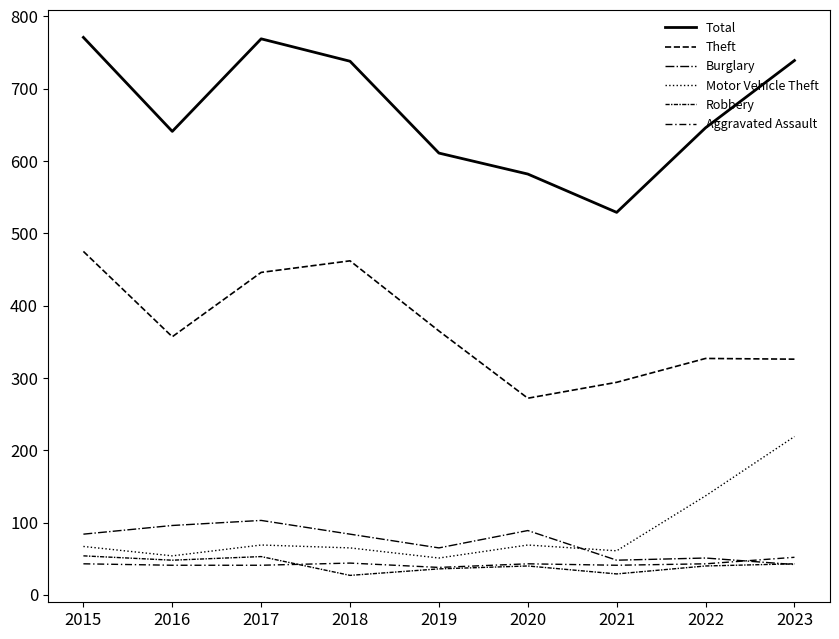

How many interior local peaks does the Motor Vehicle Theft series have?

2